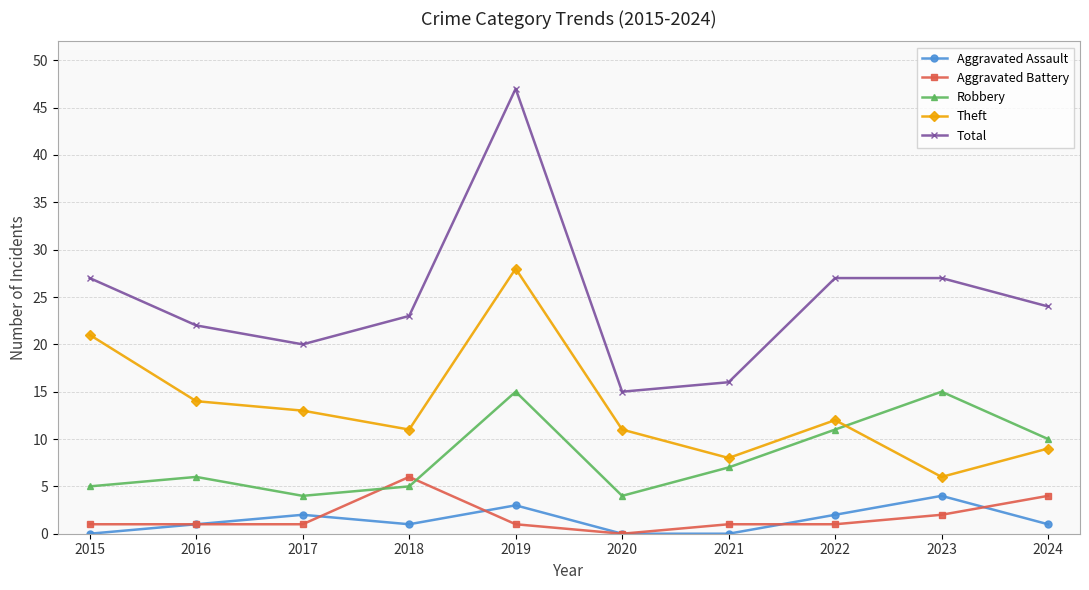

Is this an area chart (filled region under the line)?

No